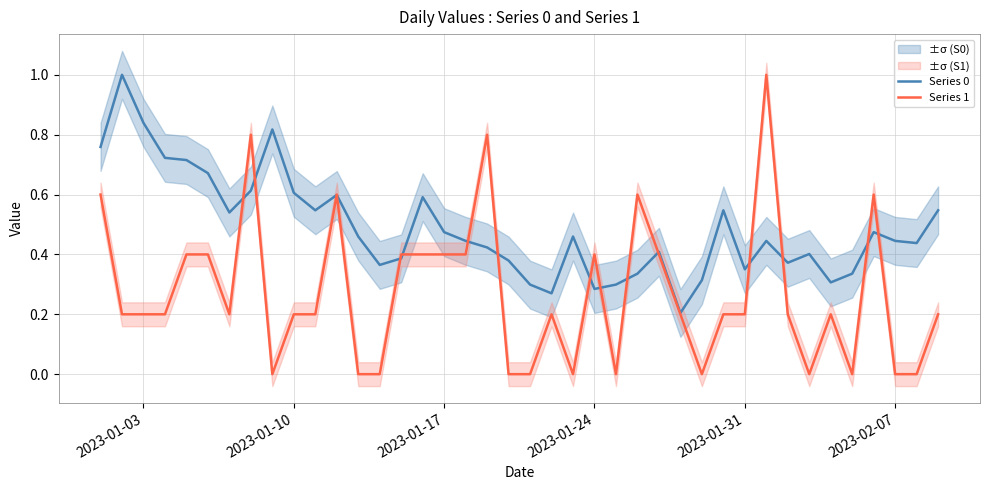

What is the average value of the Series 0 series?

0.5